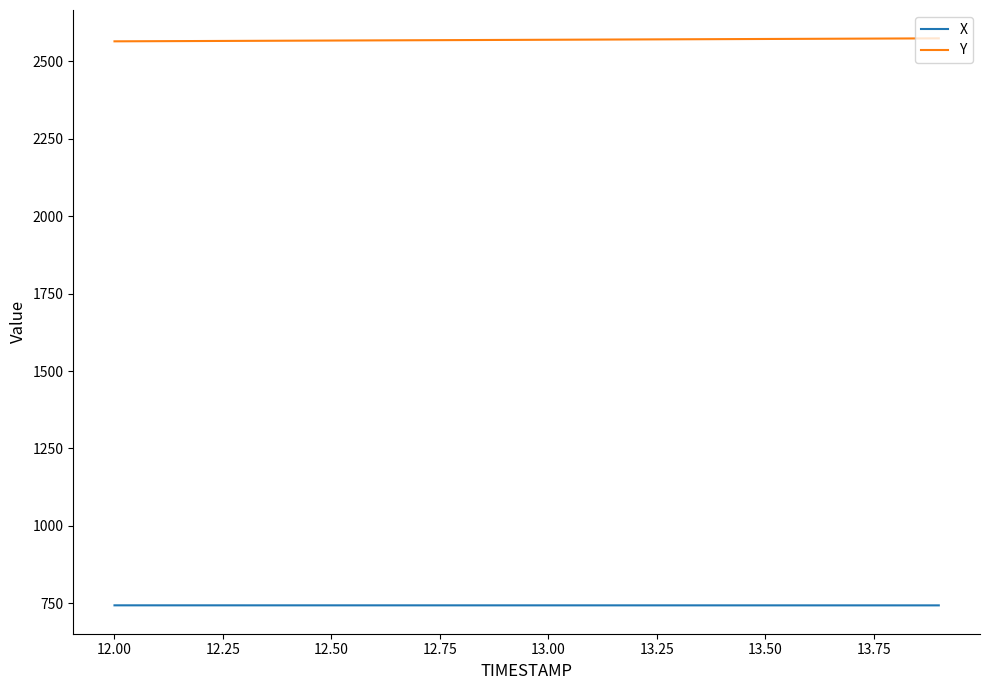

True or false: Y and X cross at least once.

False